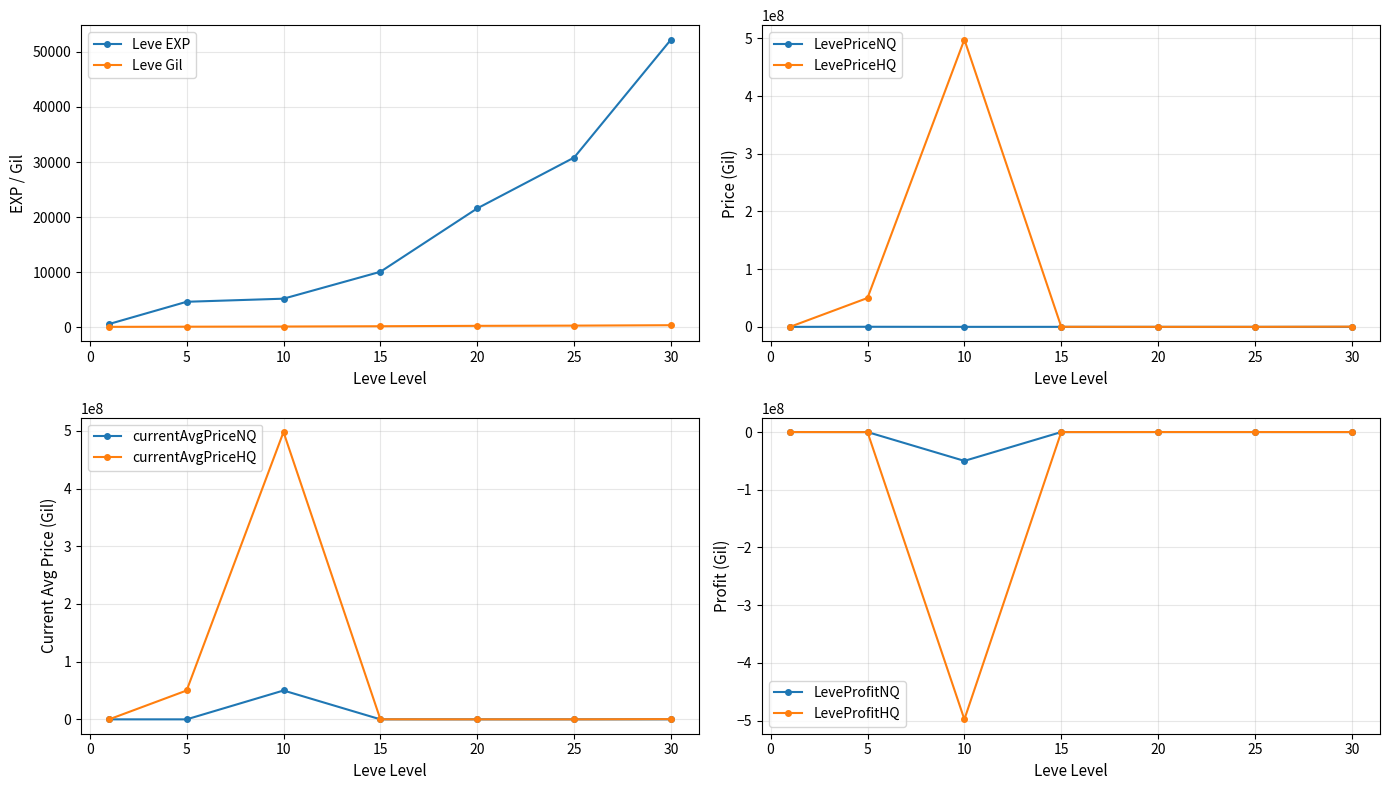

Where is the first local minimum for LeveProfitHQ?

10